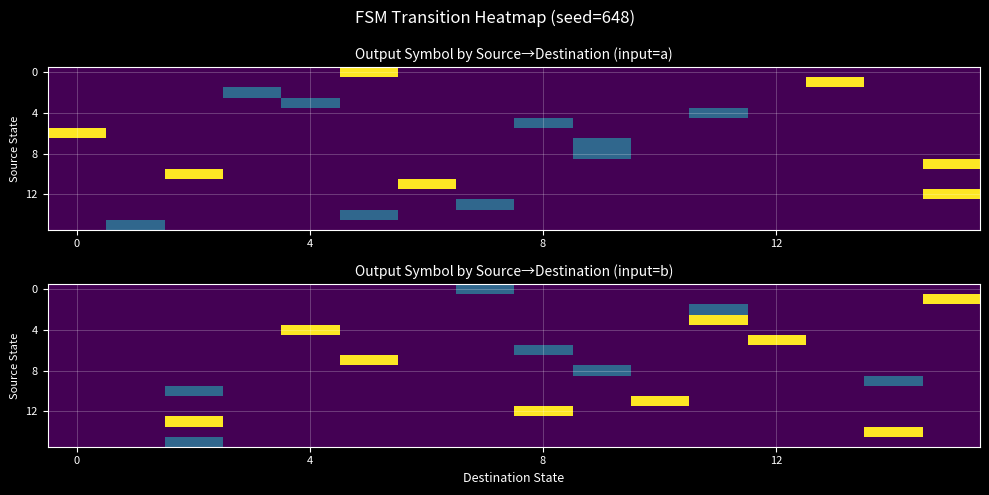

What is the minimum value shown in the chart?

-0.5